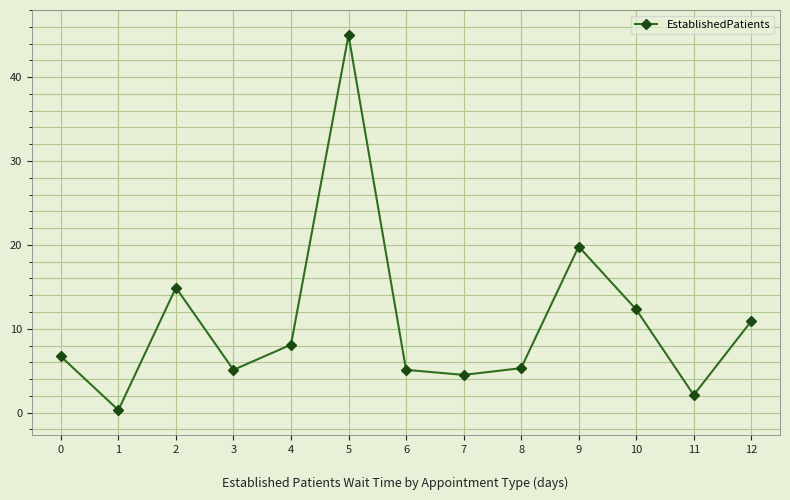

What is the change in value from 2 to 7?

-10.4